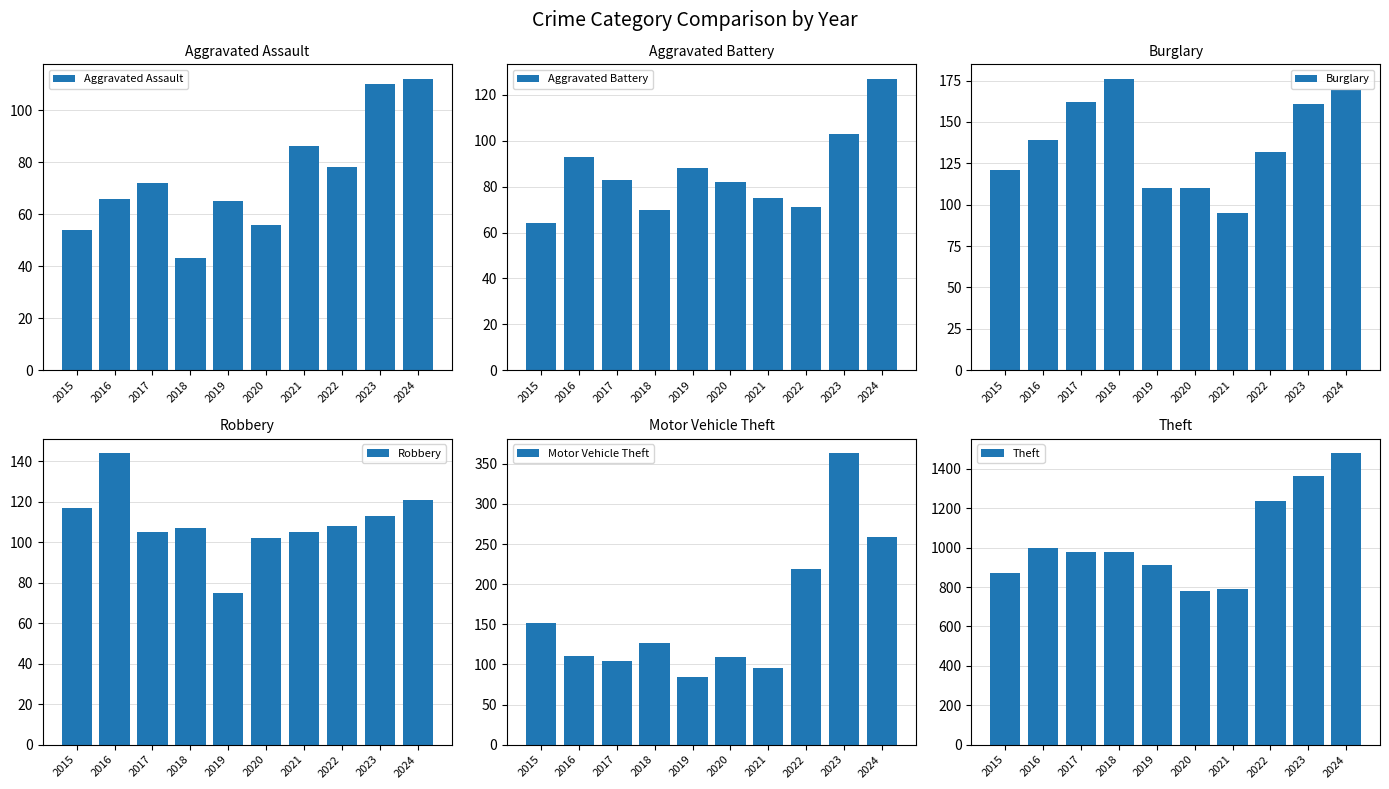

How many distinct data groups are displayed?

6